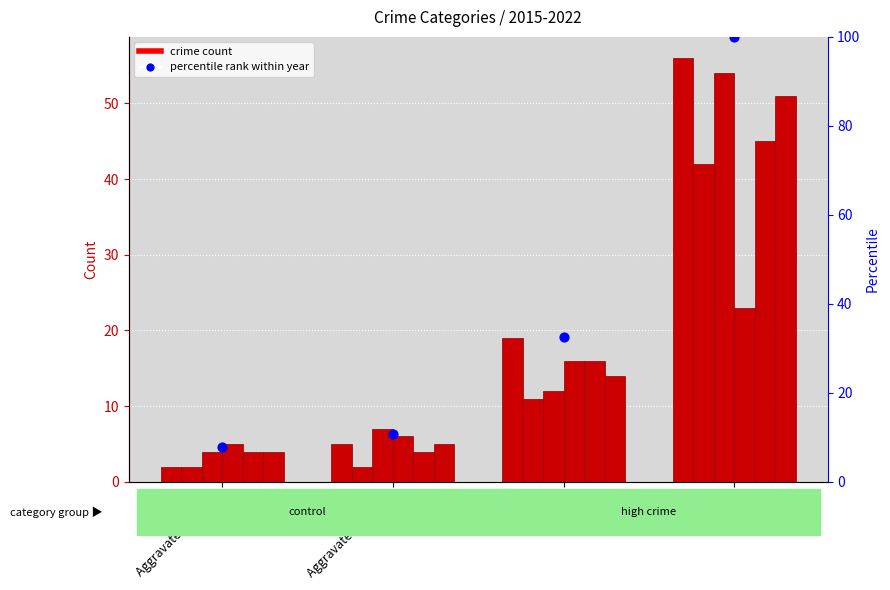

What is the ratio of the value at Aggravated Battery to the value at Robbery?

0.3